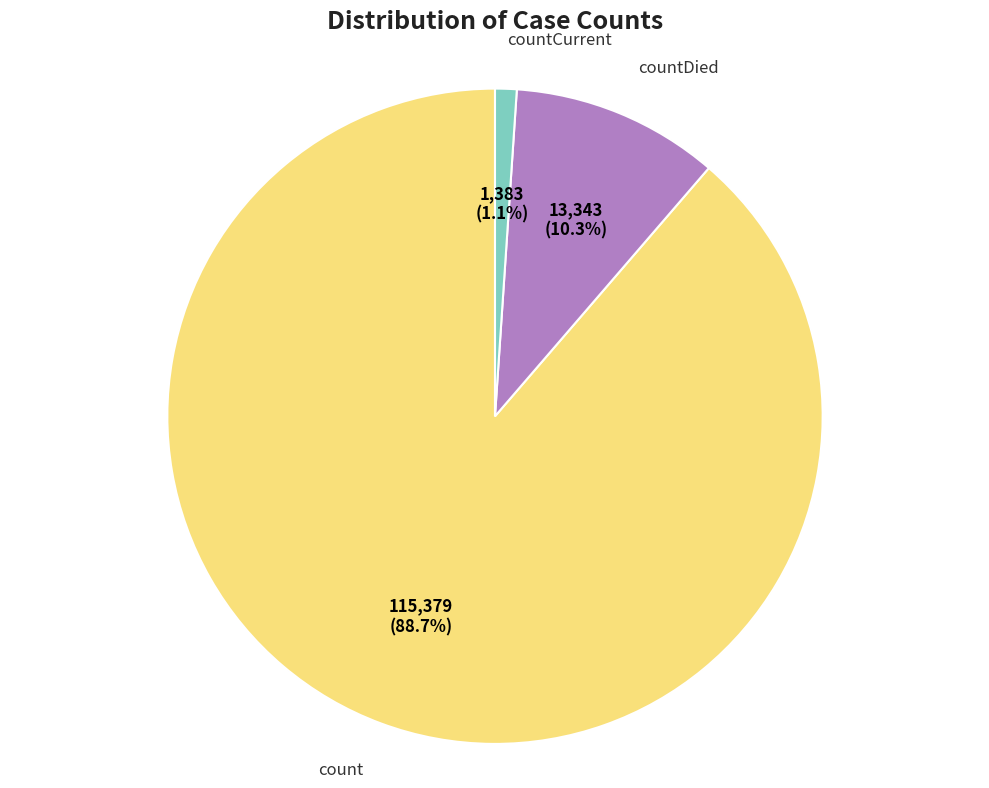

Count the number of slices in the pie.

3